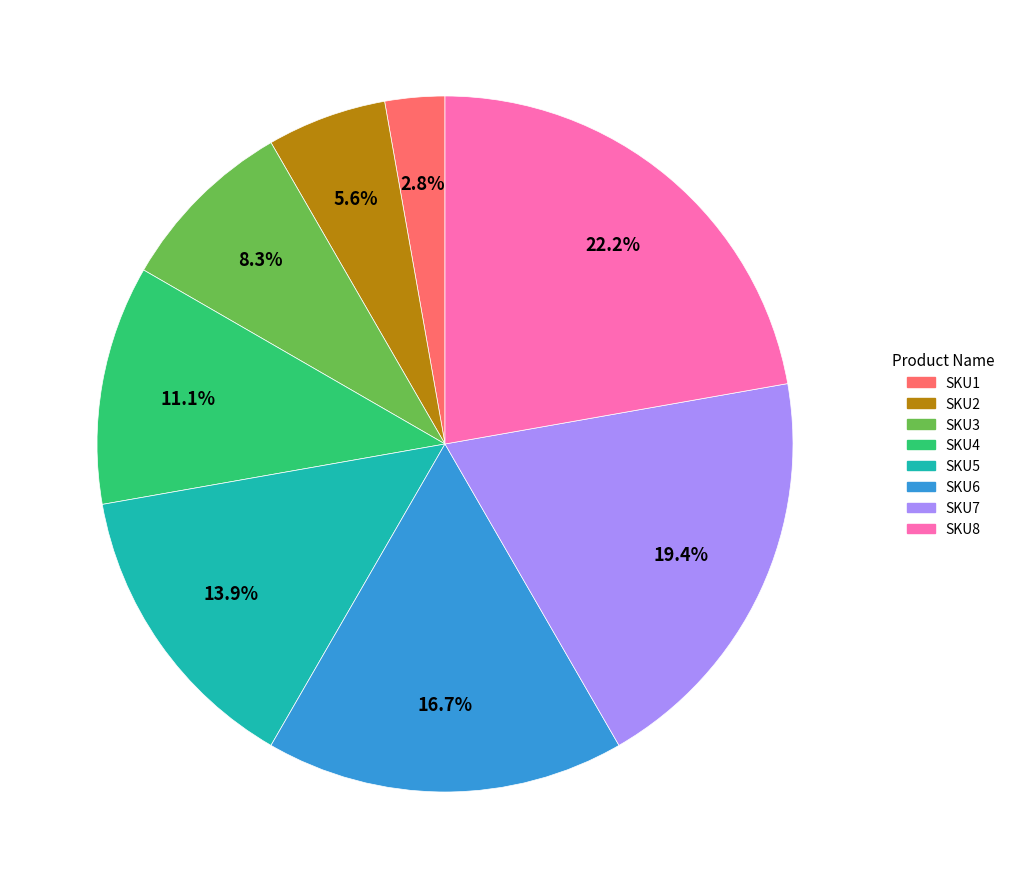

To the nearest percent, what is the average slice percentage?

12%